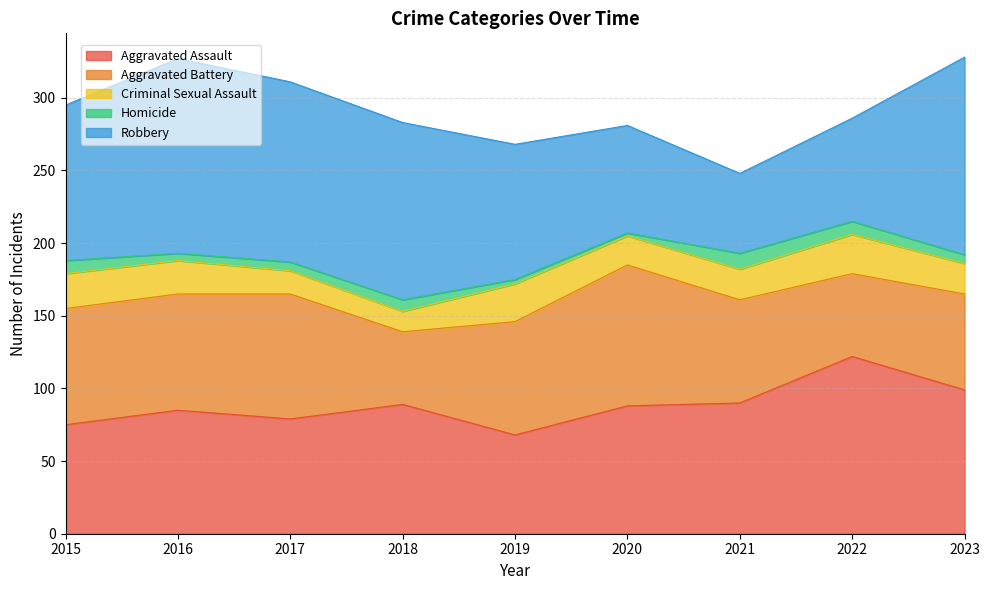

Is it true that Criminal Sexual Assault equals 14 at 2018?

True